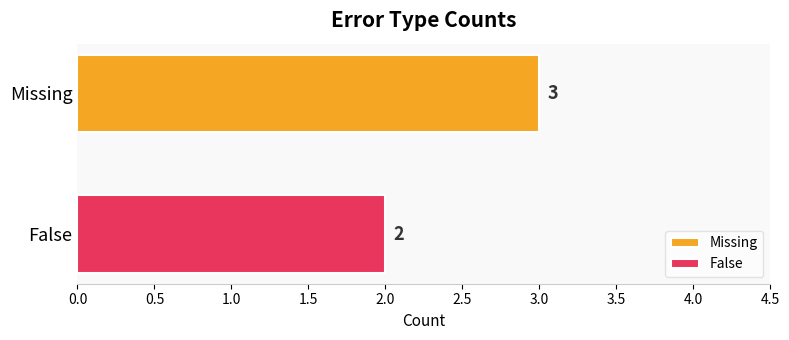

What are all the series names shown in the legend?

Missing, False